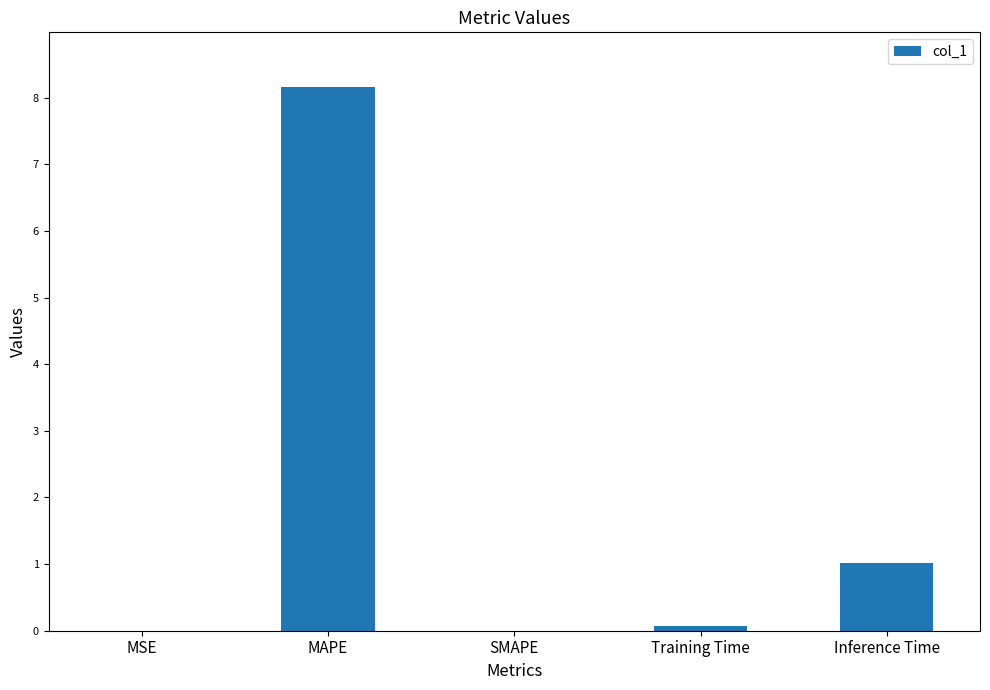

Between MAPE and MSE, which is larger?

MAPE